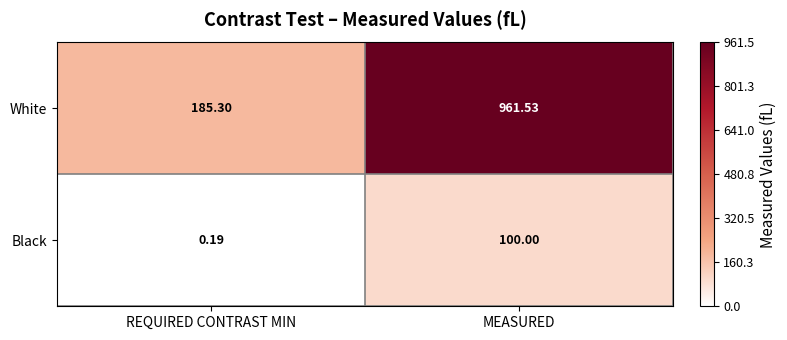

How many values in the White series are below 961?

1